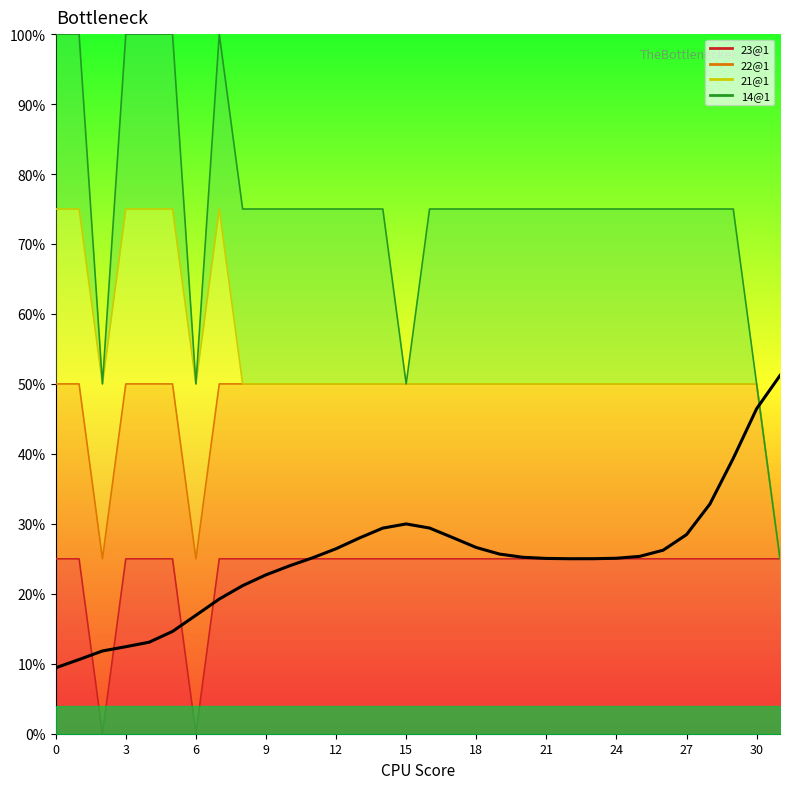

What is the difference between the maximum and minimum values?

0.4